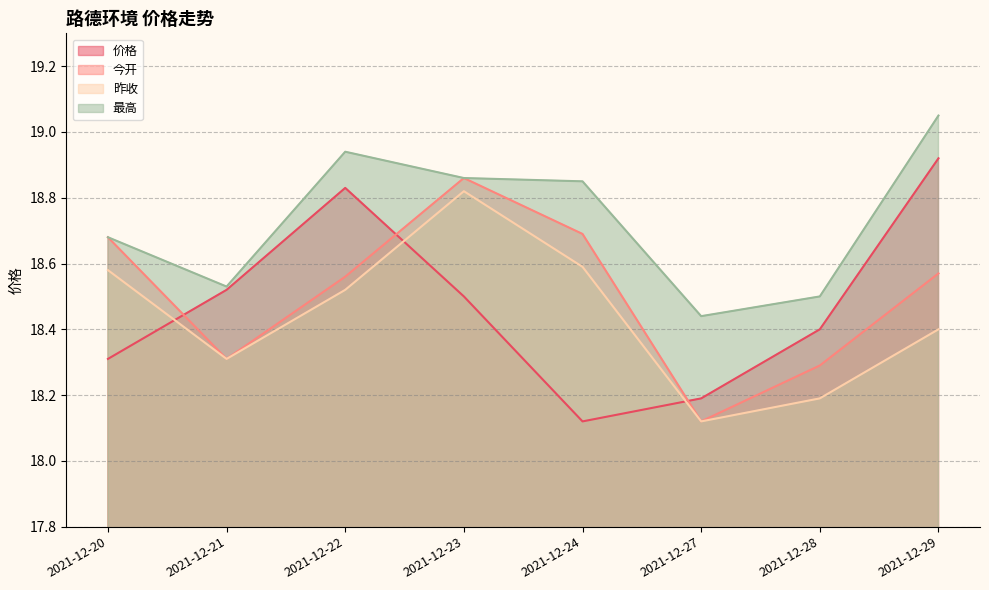

Reading left to right, extract all data points from this chart.

价格: 18.3	18.5	18.8	18.5	18.1	18.2	18.4	18.9
今开: 18.7	18.3	18.6	18.9	18.7	18.1	18.3	18.6
昨收: 18.6	18.3	18.5	18.8	18.6	18.1	18.2	18.4
最高: 18.7	18.5	18.9	18.9	18.9	18.4	18.5	19.1